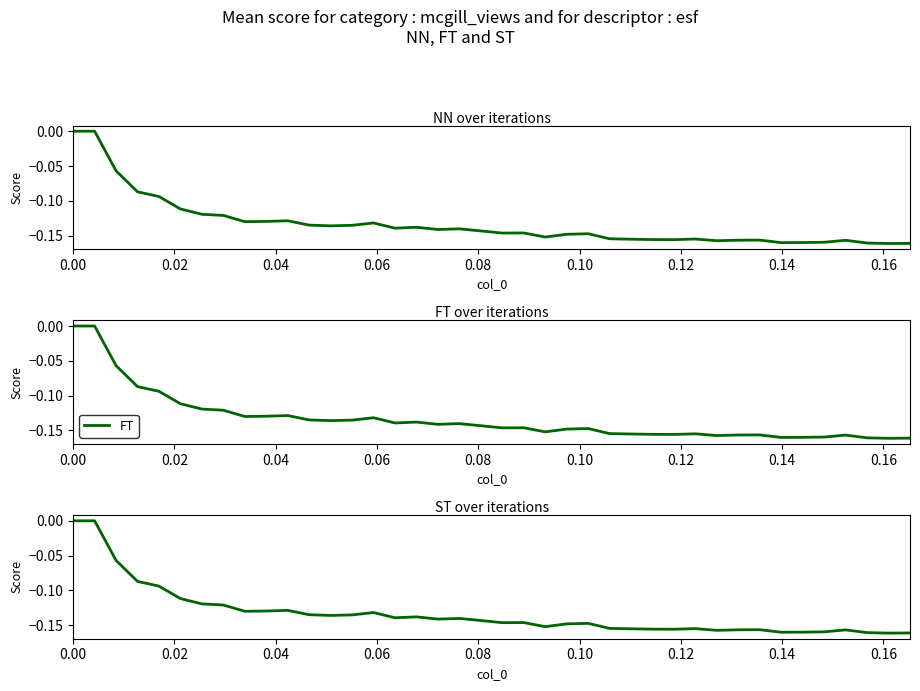

True or false: FT and NN intersect in this chart.

False